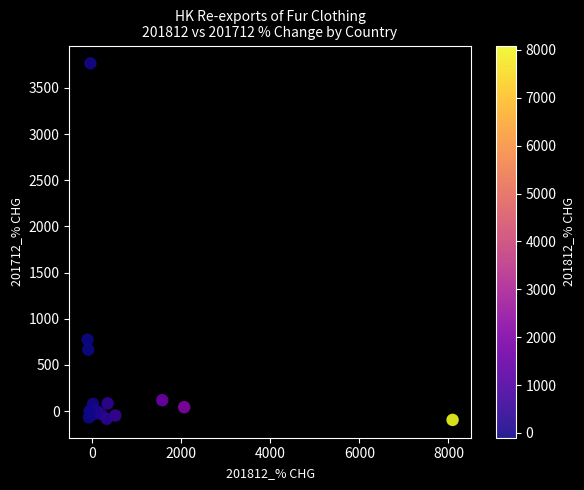

What Y value in the scatter plot is closest to 1835?

774.0